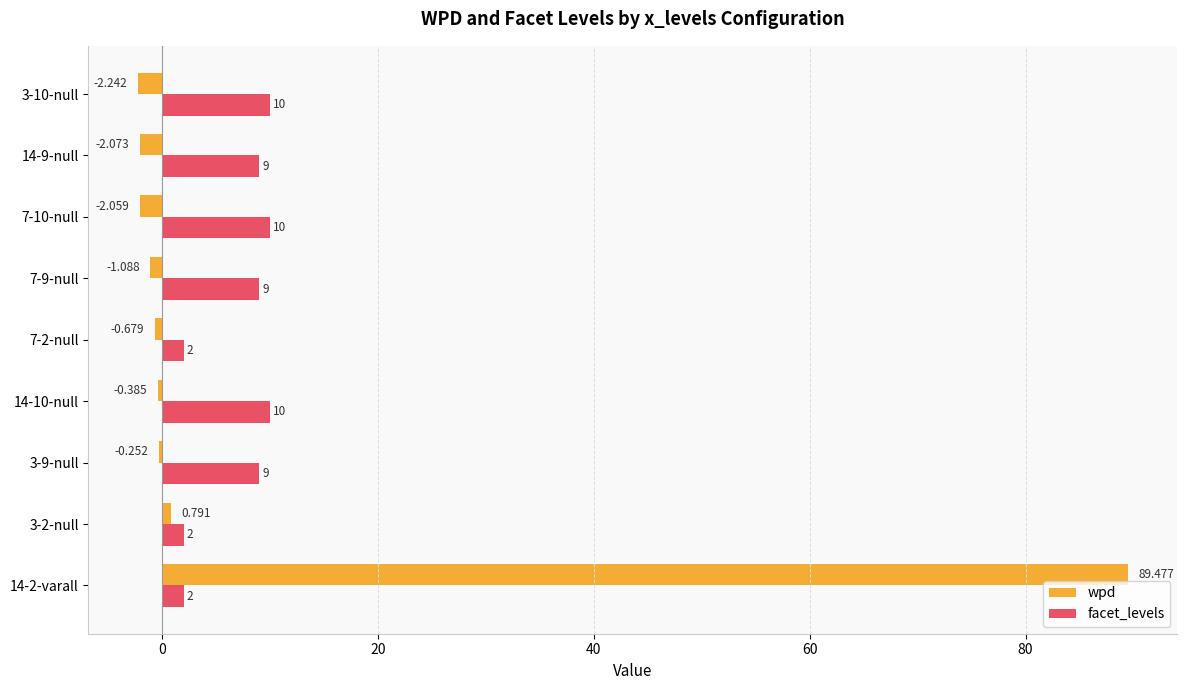

Which series has the largest total across all categories?

wpd